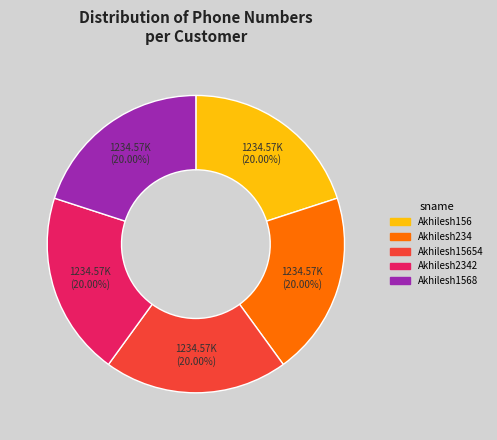

To the nearest percent, what is the average slice percentage?

20%